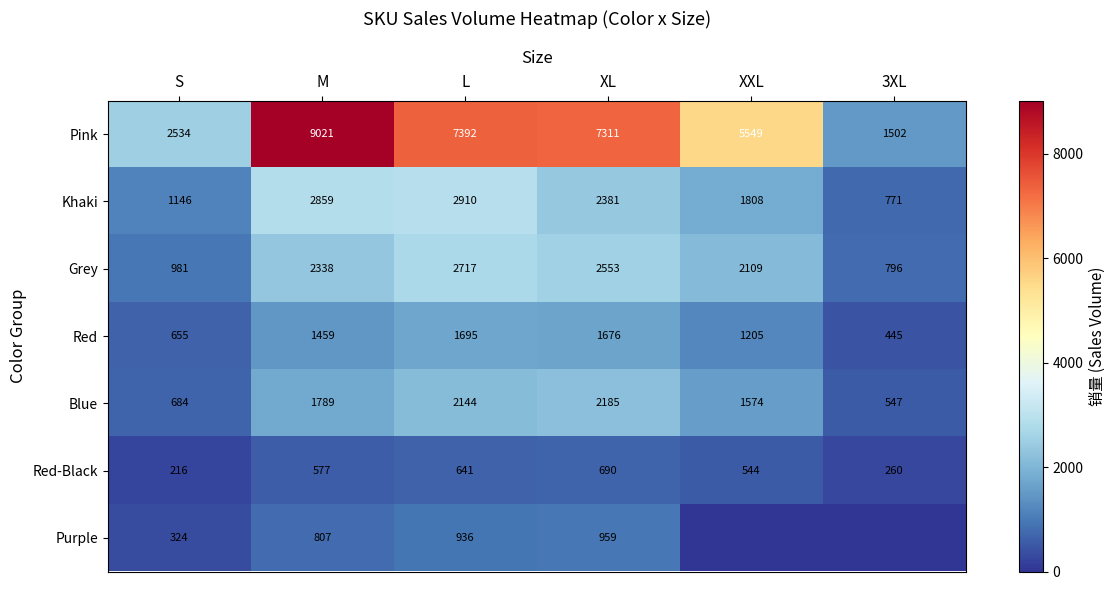

What value does the Red-Black series have at XL?

690